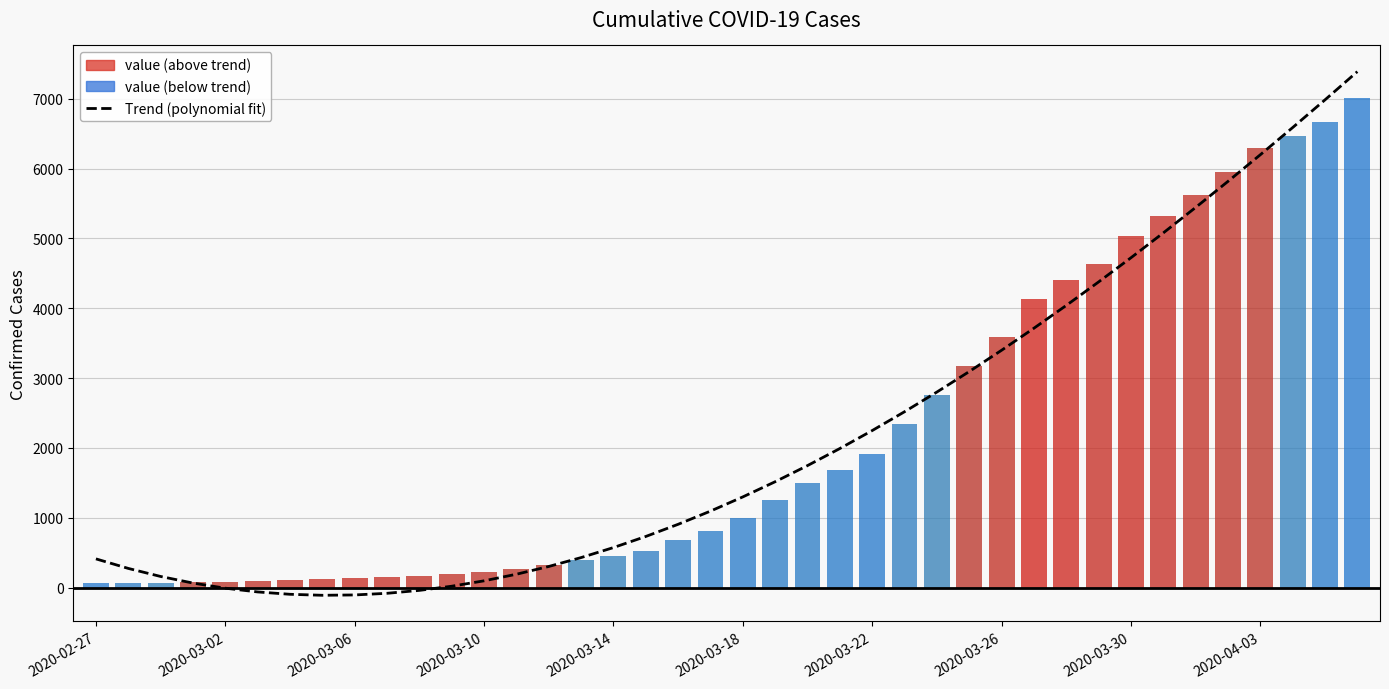

How many bars are there in each group?

2